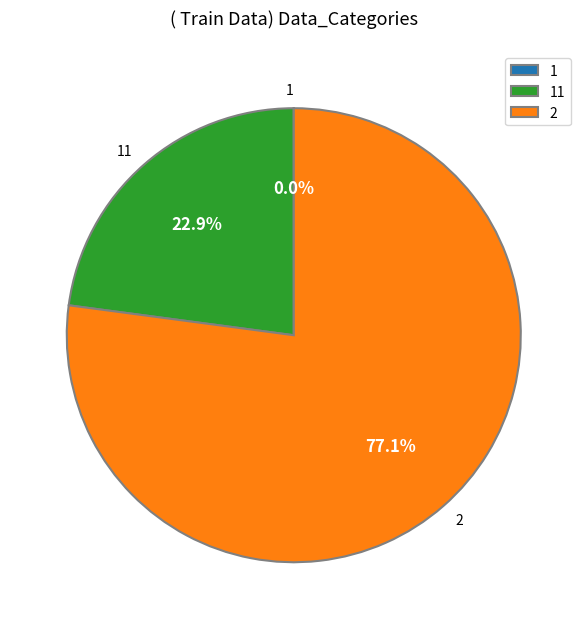

Does 2 account for over 50% of the chart?

Yes